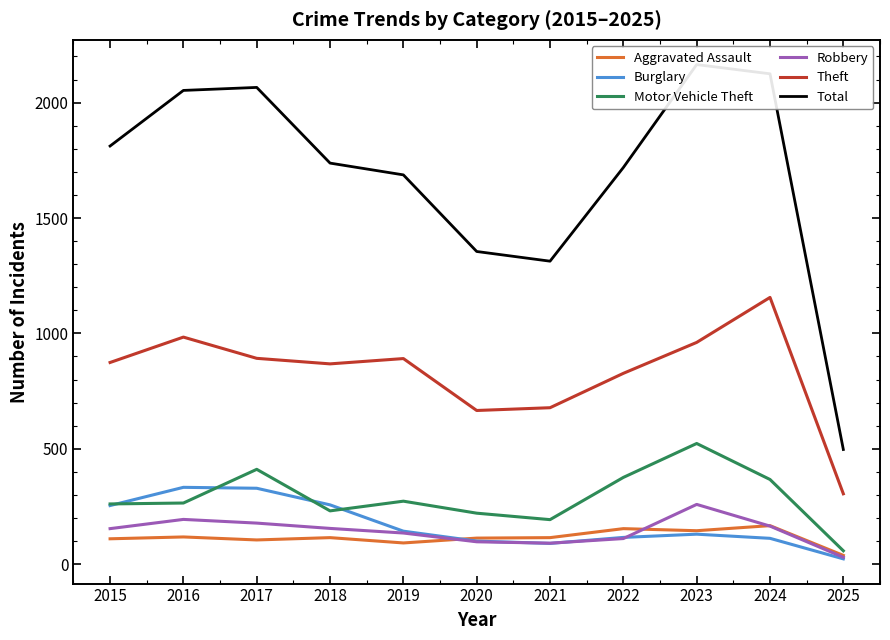

True or false: Burglary and Total intersect in this chart.

False